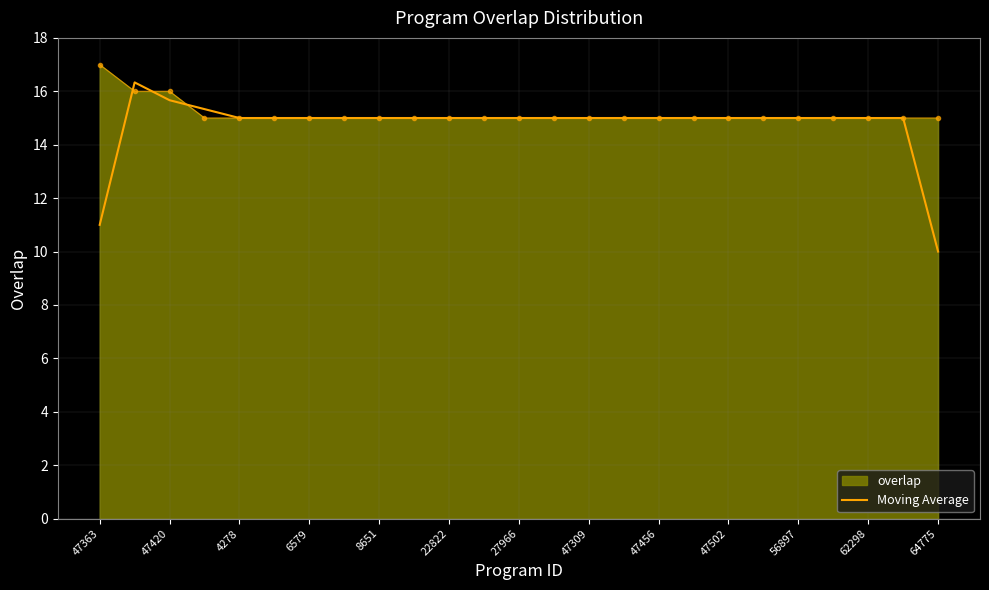

Which series has the largest range (max minus min)?

Moving Average